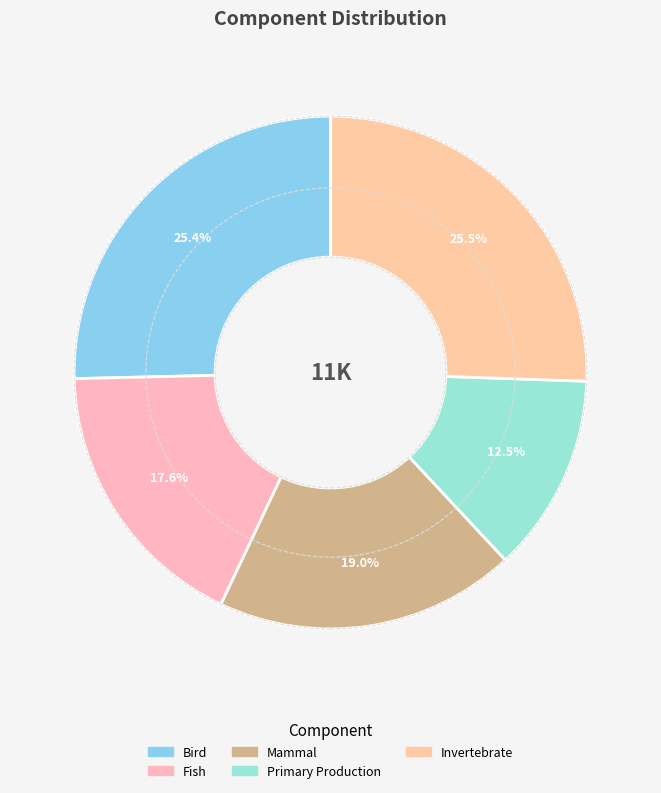

How many slices are in this pie chart?

5